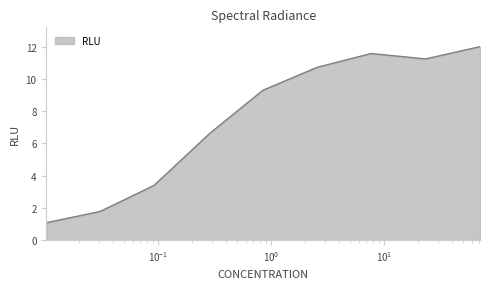

What is the greatest value displayed?

12.0